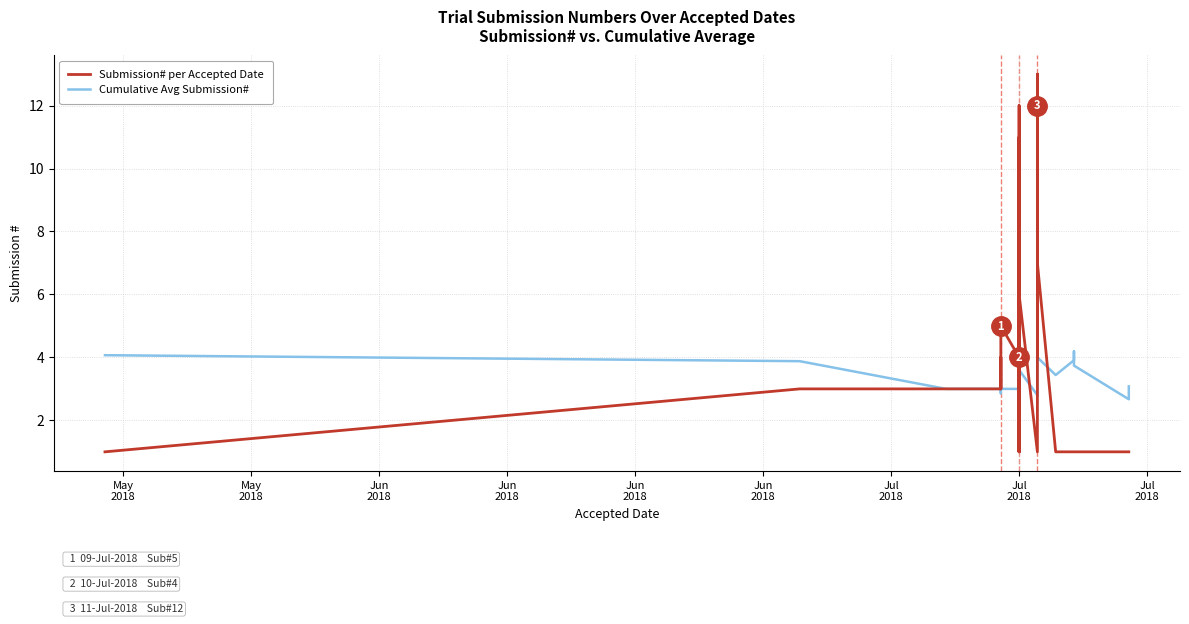

Is the value of Cumulative Avg Submission# at May
2018 greater than the value of Submission# per Accepted Date at 18?

Yes